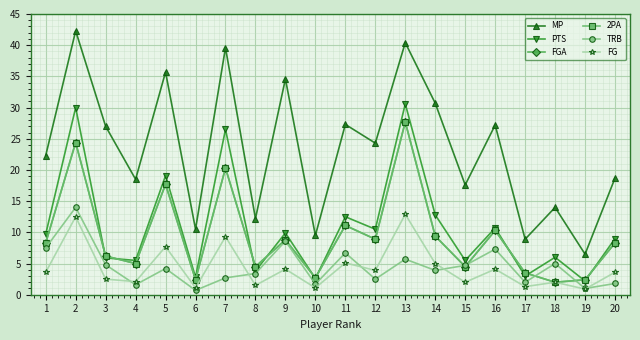

Does the chart have visible grid lines?

Yes